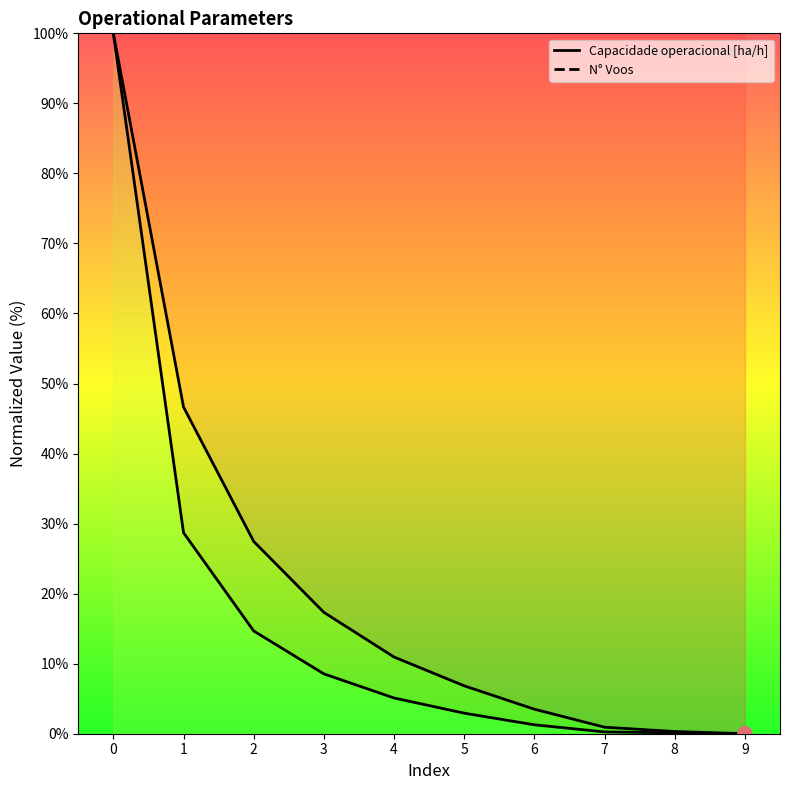

Which series has the largest total across all categories?

Capacidade operacional [ha/h]